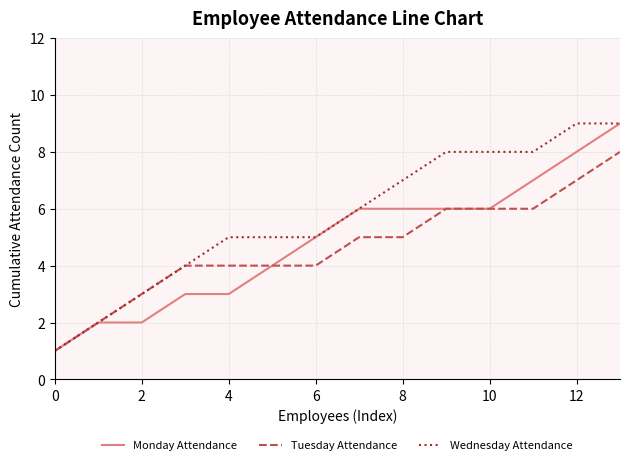

Which series has the largest total across all categories?

Wednesday Attendance